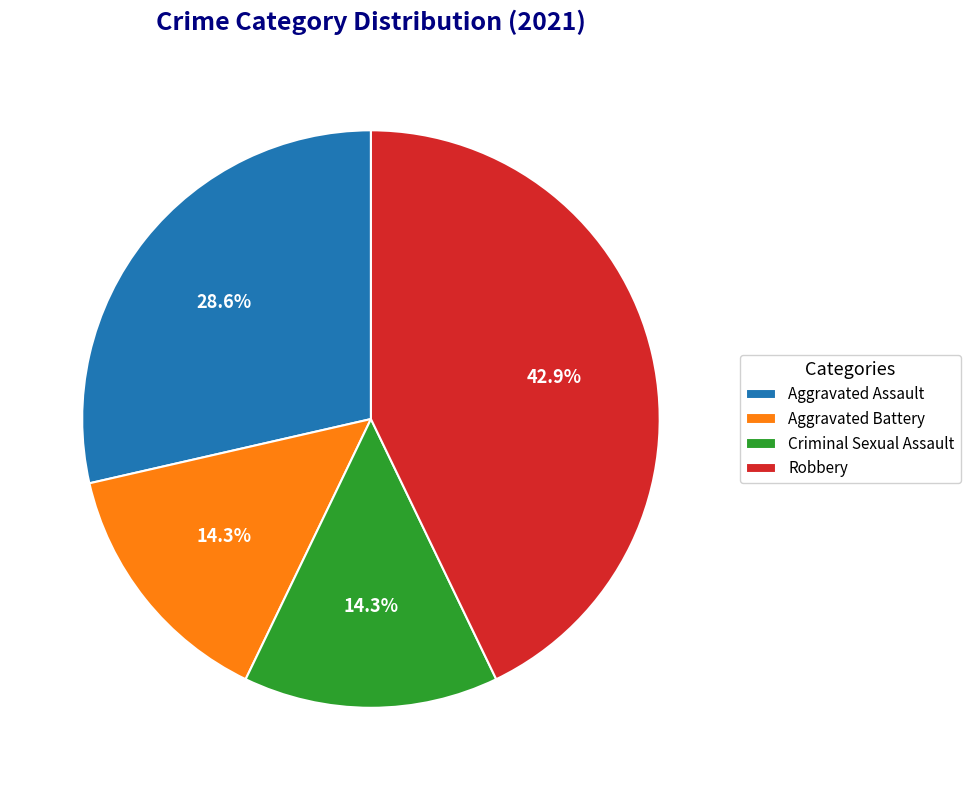

To the nearest percent, what is the difference between the Criminal Sexual Assault and Robbery slice percentages?

29%